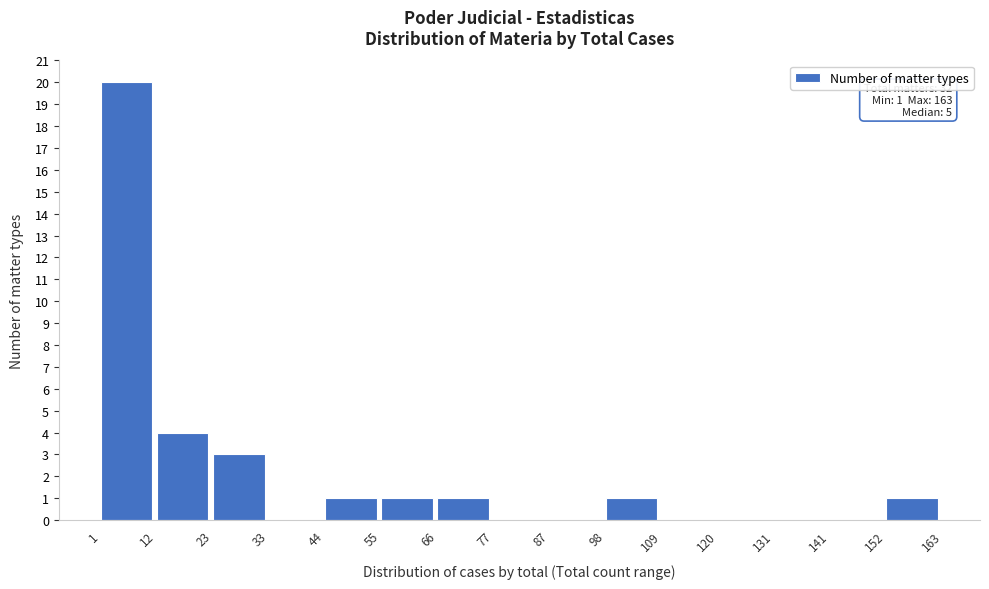

Over which range of the x-axis is the bar tallest?

1 to 12